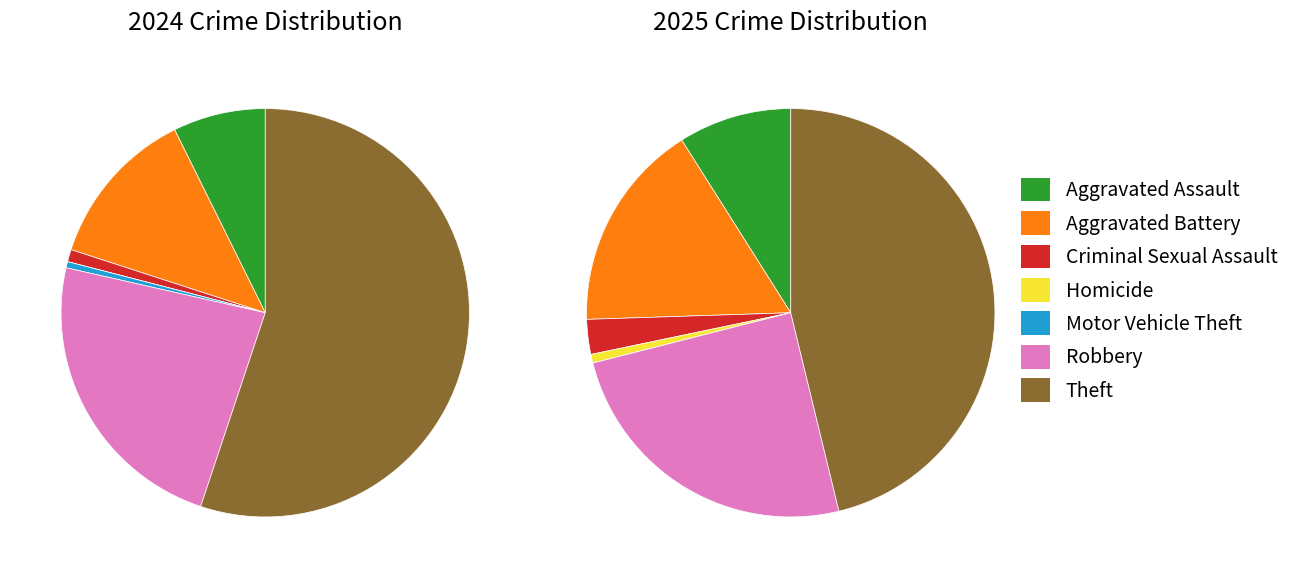

True or false: 3 accounts for 11% of the total.

False